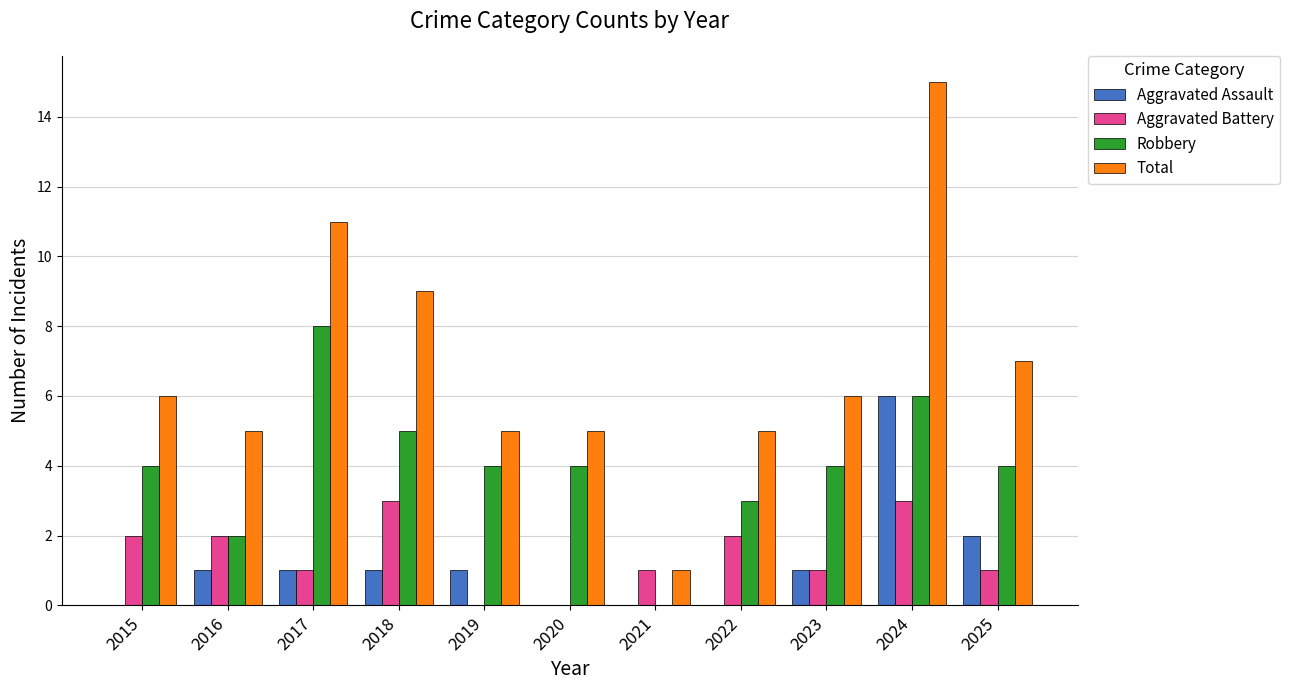

What is the maximum value shown in the chart?

15